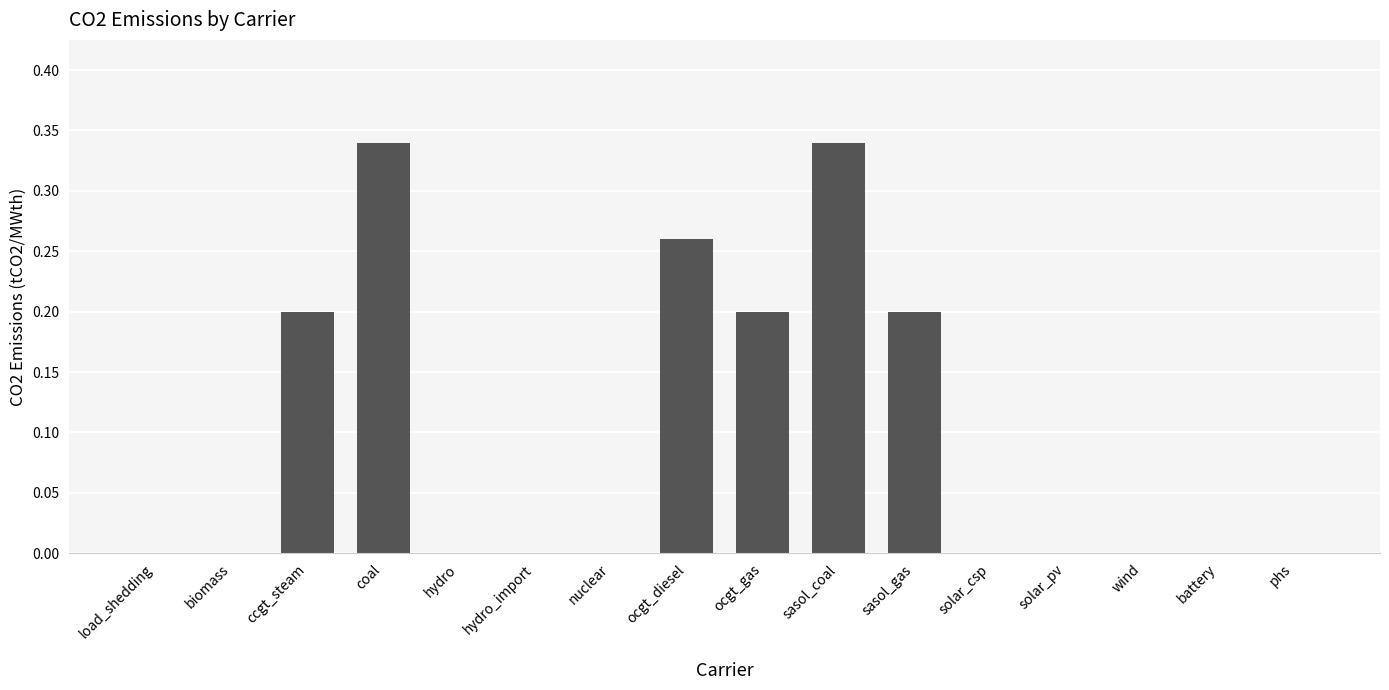

How many categories are shown in the chart?

16